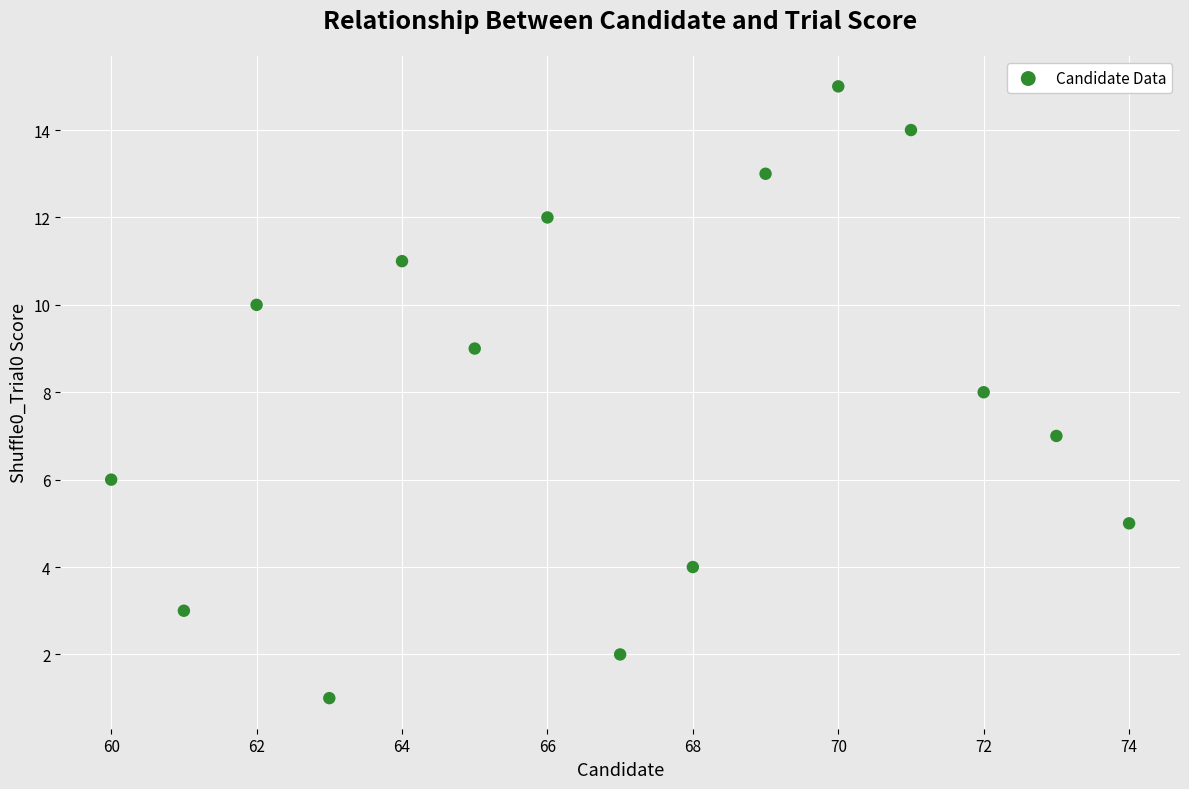

What is the range of Y values (max minus min)?

14